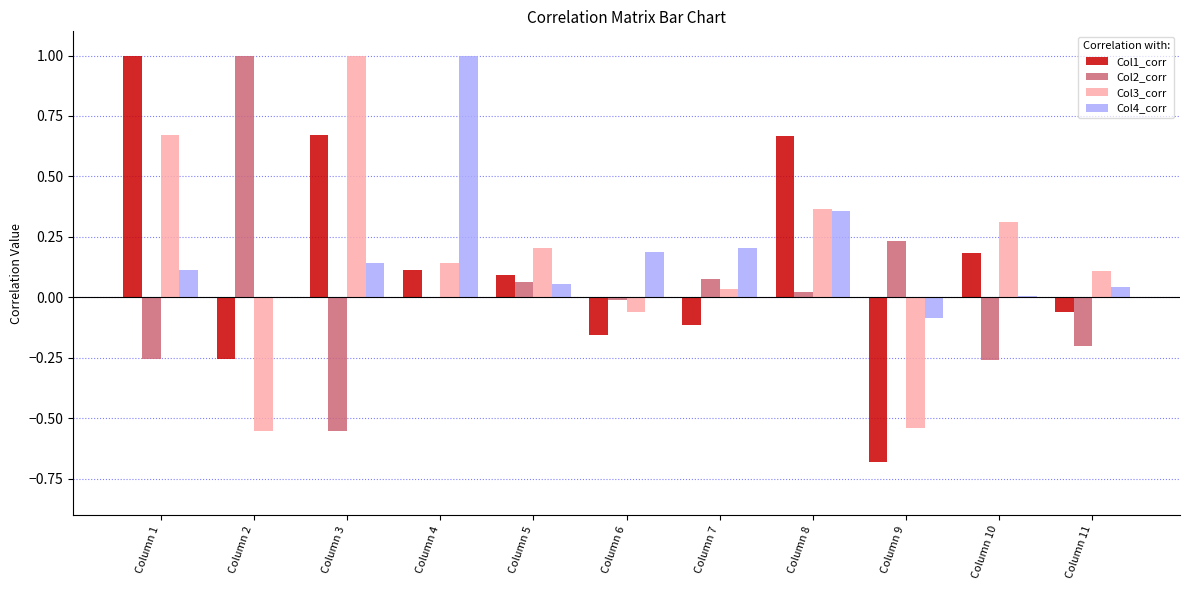

Count the number of data series in this chart.

4